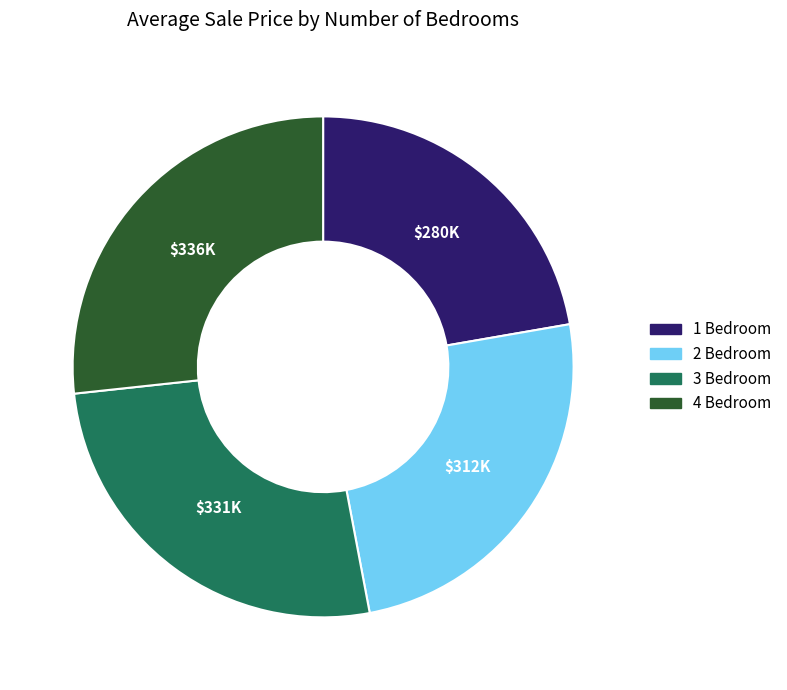

Does 1 represent more than half of the total?

No